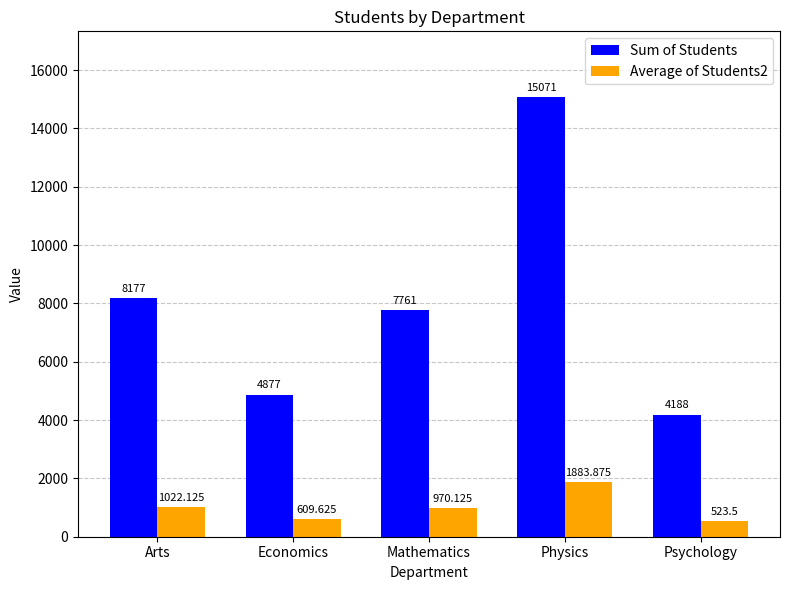

What position from the right is Physics?

2